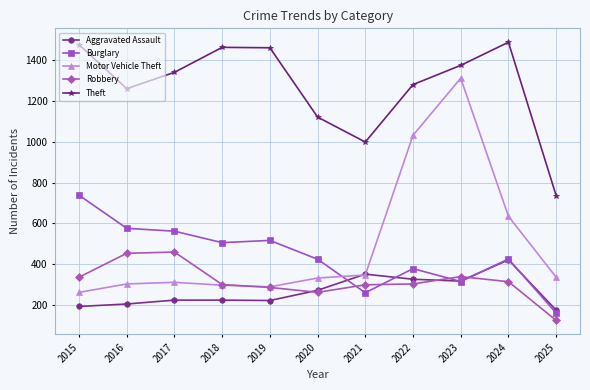

What is the value of the Theft point at the 2nd from the left?

1259